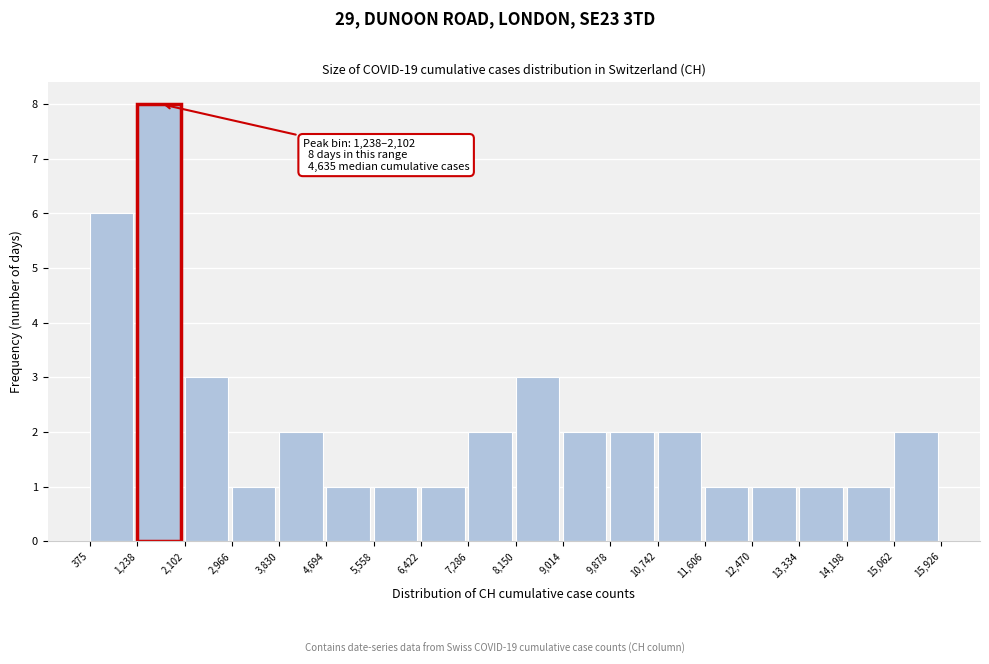

Which range on the x-axis has the tallest bar?

1,238 to 2,102